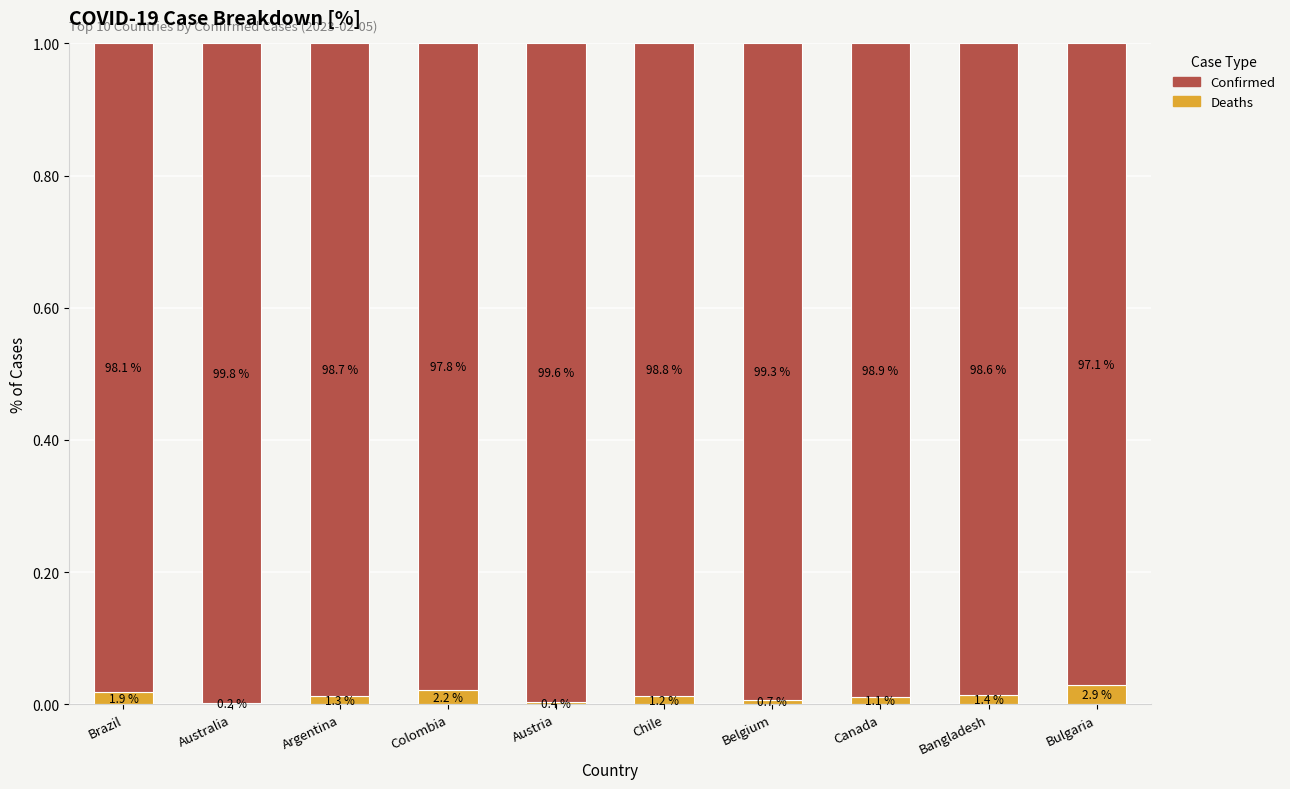

What are all the series names shown in the legend?

Confirmed, Deaths